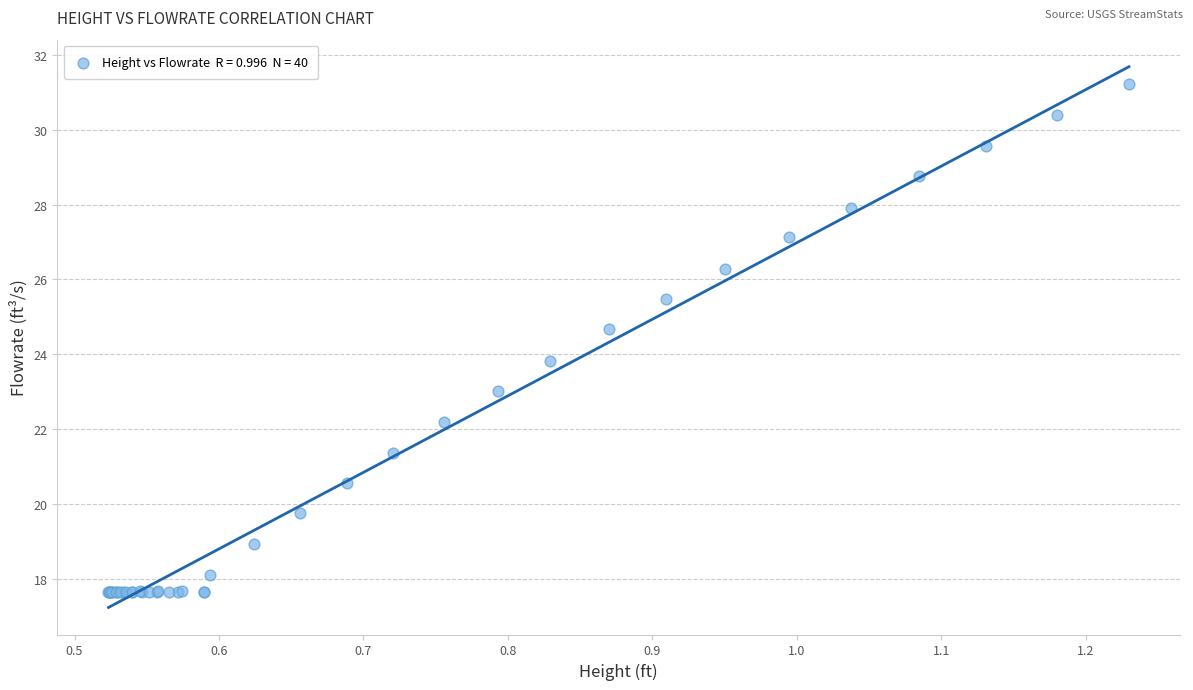

What Y value in the scatter plot is closest to 24?

23.8